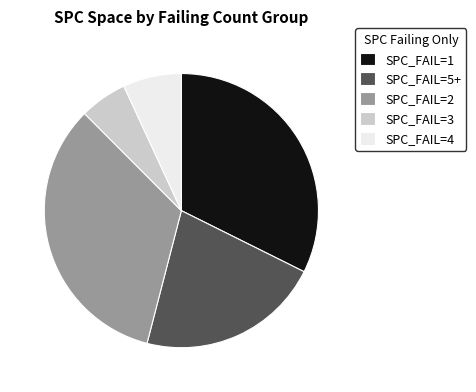

Rank the categories by value from lowest to highest.

SPC_FAIL=3, SPC_FAIL=4, SPC_FAIL=5+, SPC_FAIL=1, SPC_FAIL=2